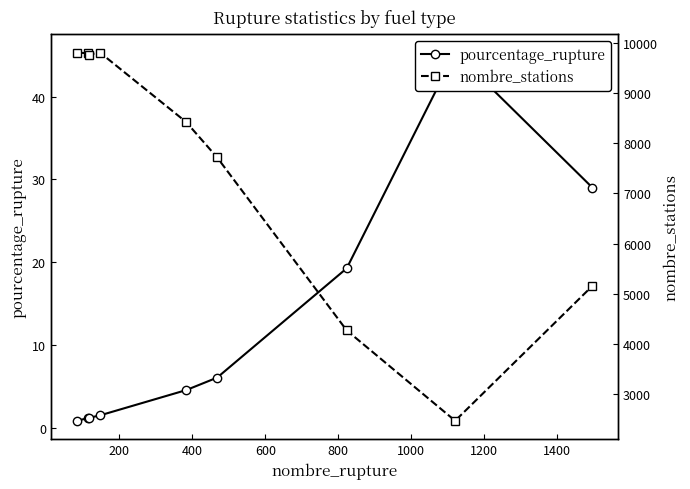

The nombre_stations series shows 2586.8 at 1200. True or false?

False